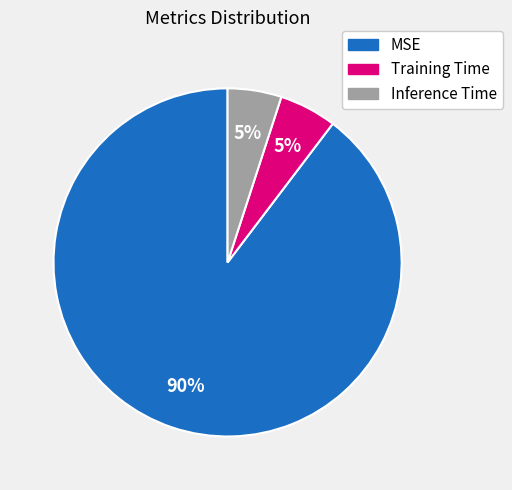

Is the sum of Training Time and MSE greater than half?

Yes